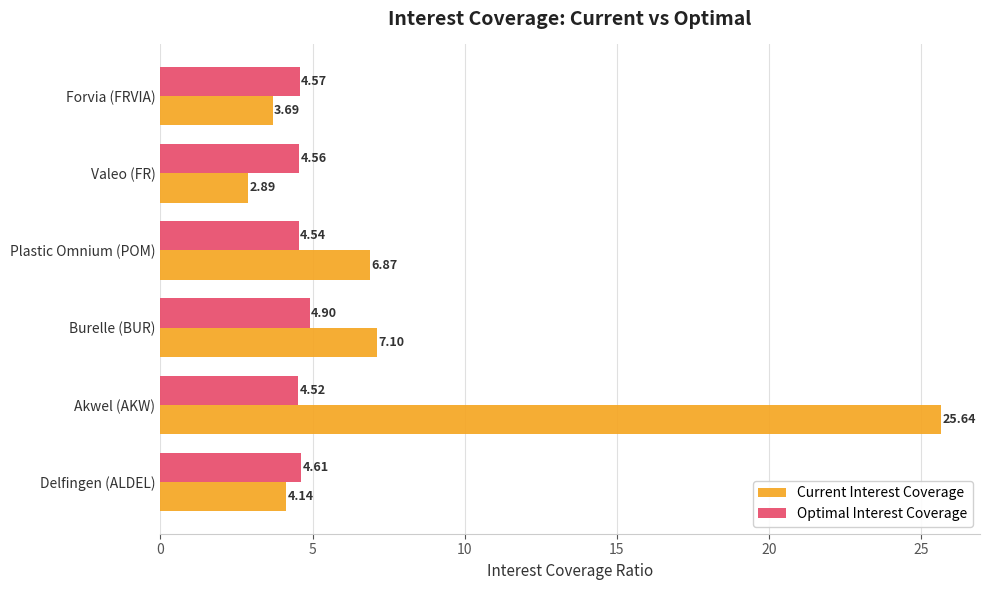

At which label is Optimal Interest Coverage closest to 4?

Akwel (AKW)